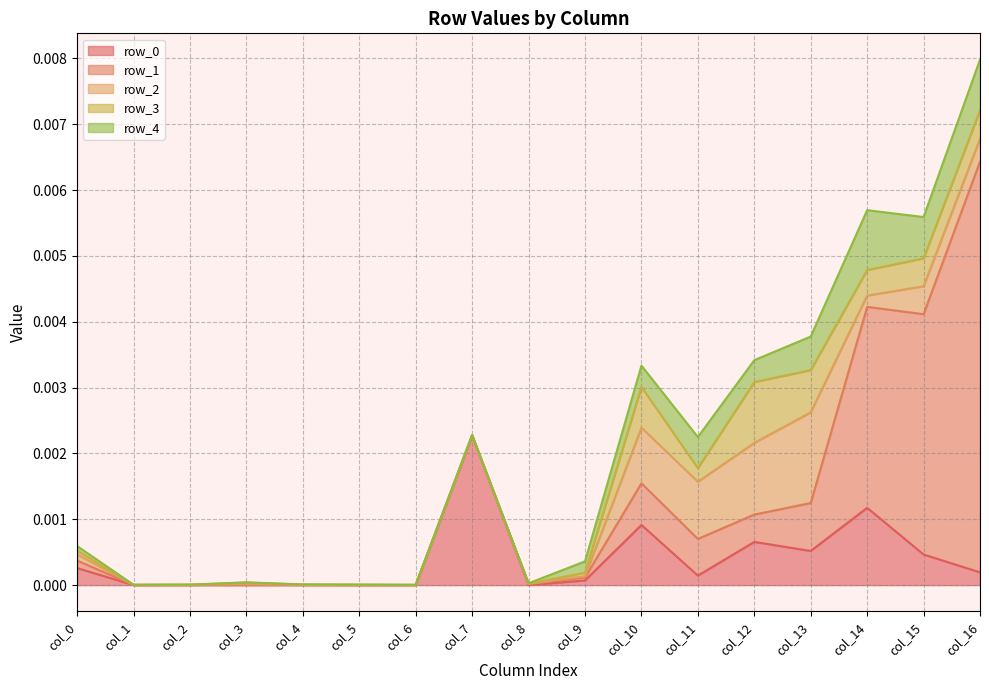

The row_0 series shows 0.0 at col_4. True or false?

True